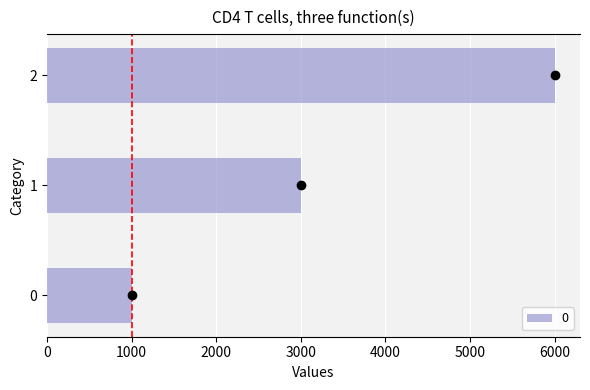

Rank the categories by value from highest to lowest.

2, 1, 0